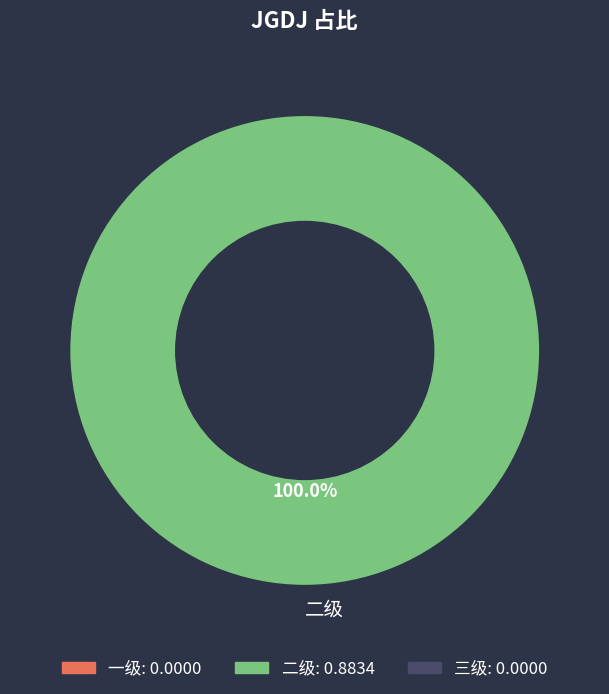

Count the number of slices in the pie.

1